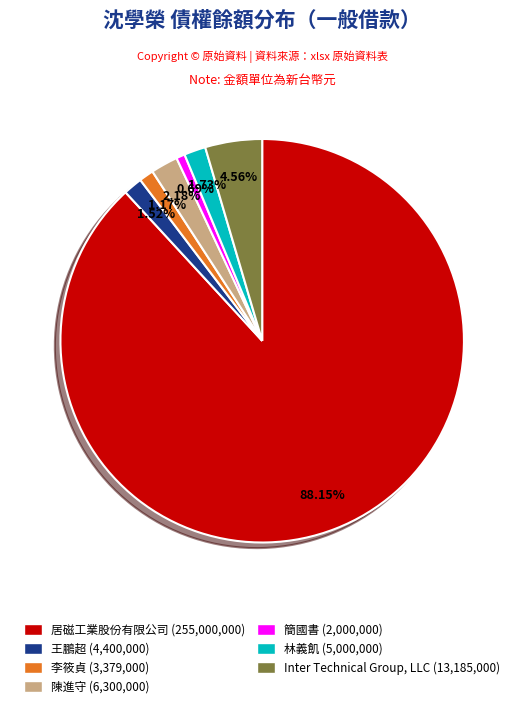

Is there any slice that represents more than half of the pie?

Yes